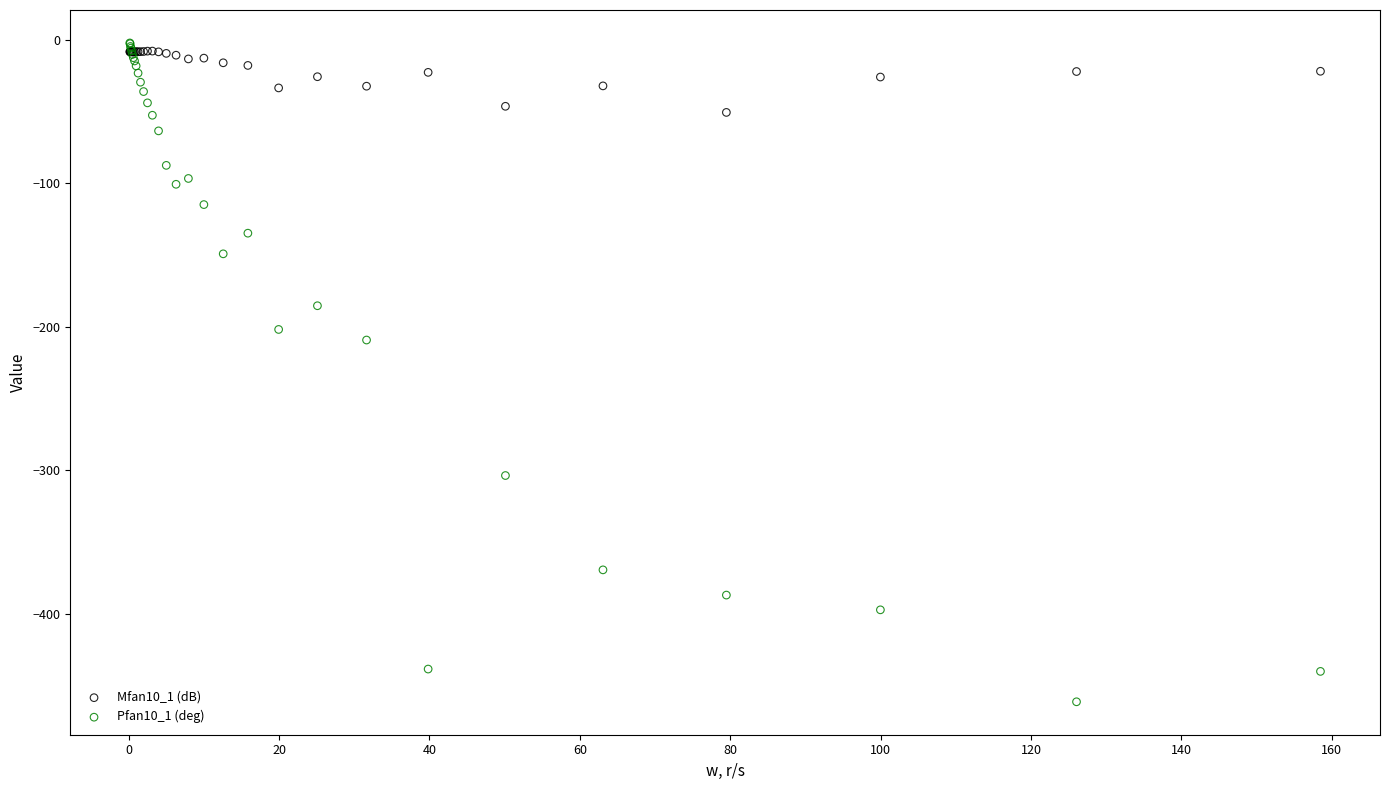

Which series contains the lowest Y value?

Pfan10_1 (deg)